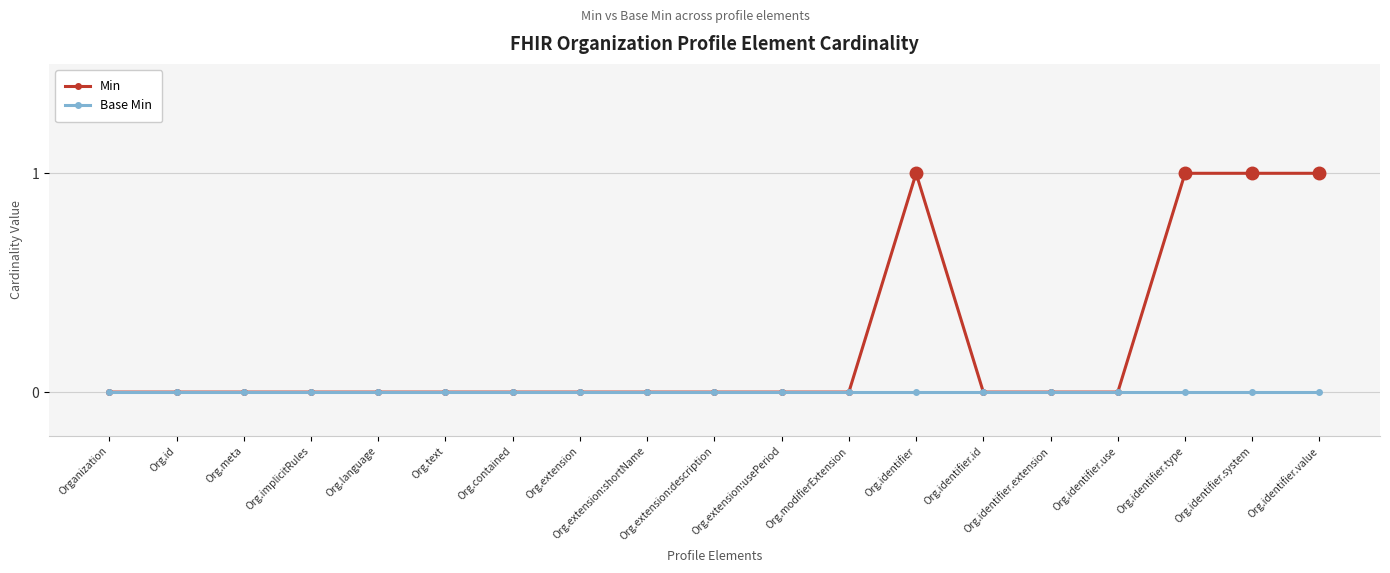

What are all the series names shown in the legend?

Min, Base Min